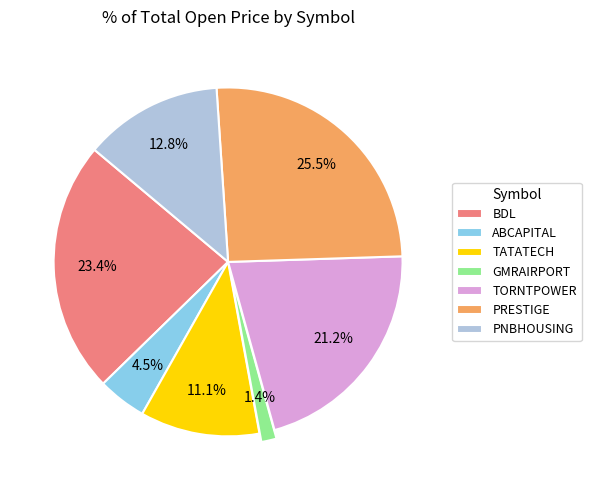

To the nearest percent, what percentage of the pie is GMRAIRPORT?

1%